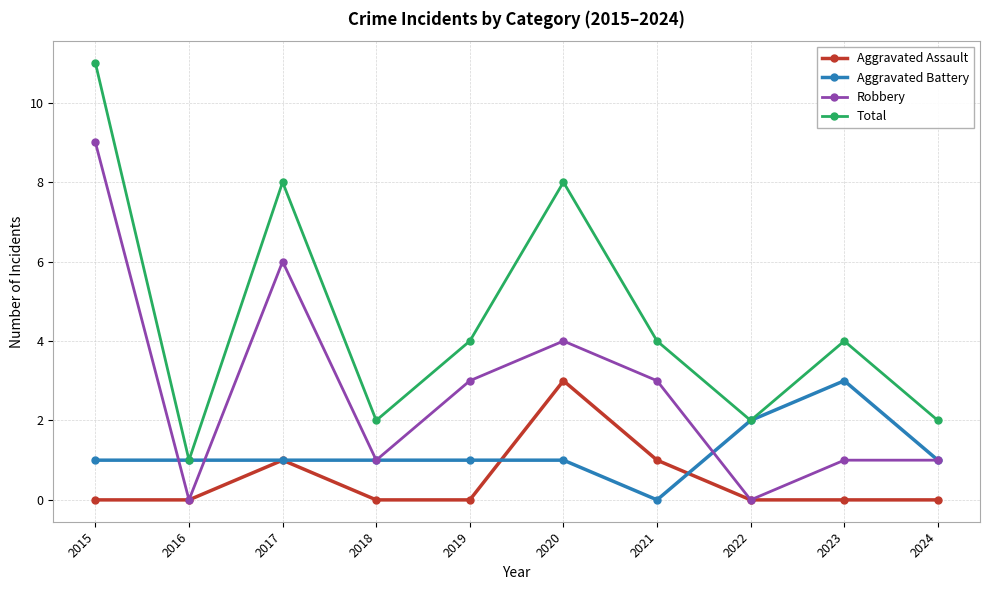

List the series in order of their overall mean, highest first.

Total, Robbery, Aggravated Battery, Aggravated Assault